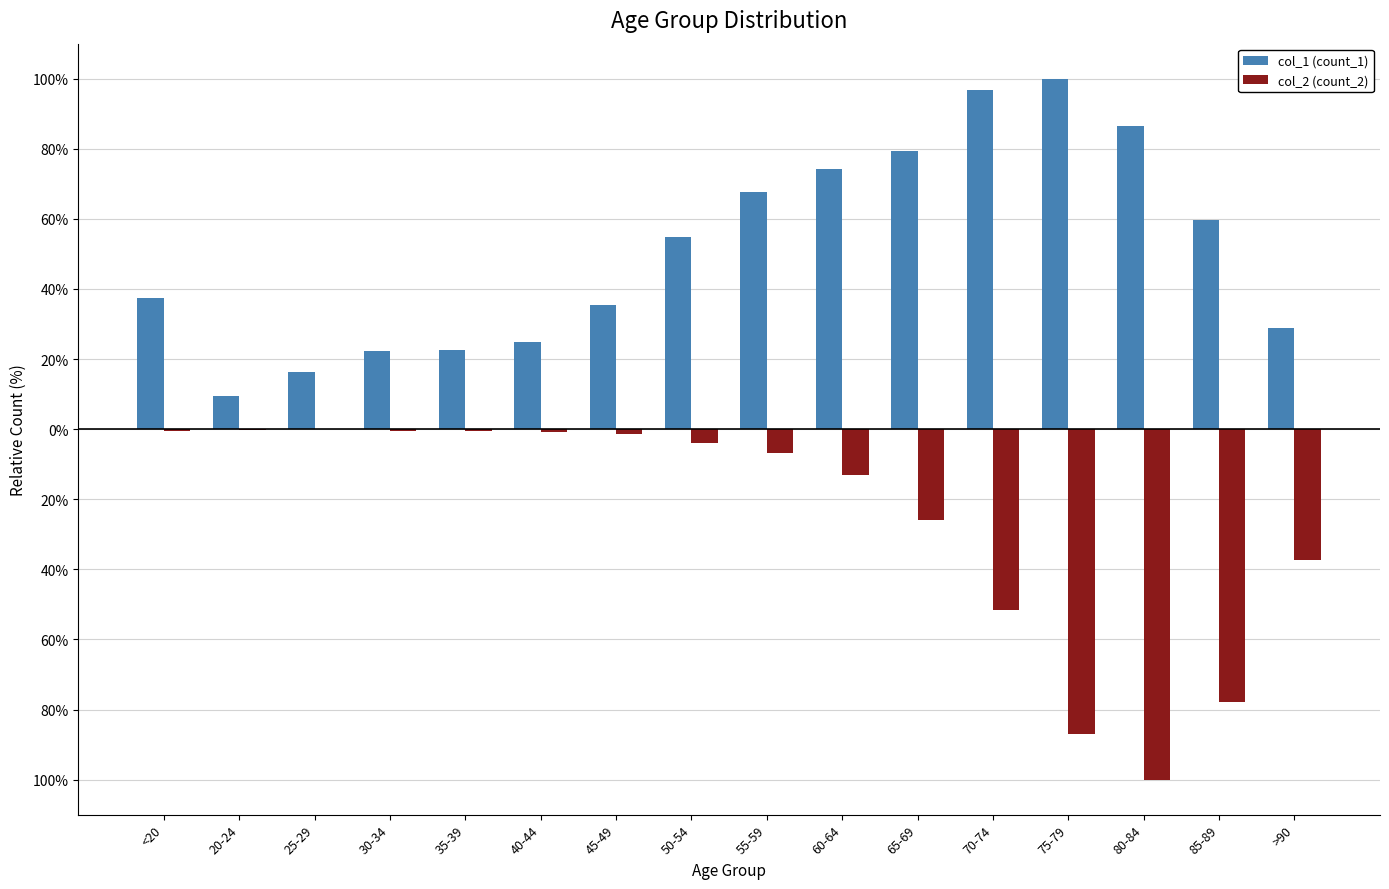

List the series in order of their overall mean, highest first.

col_1 (count_1), col_2 (count_2)